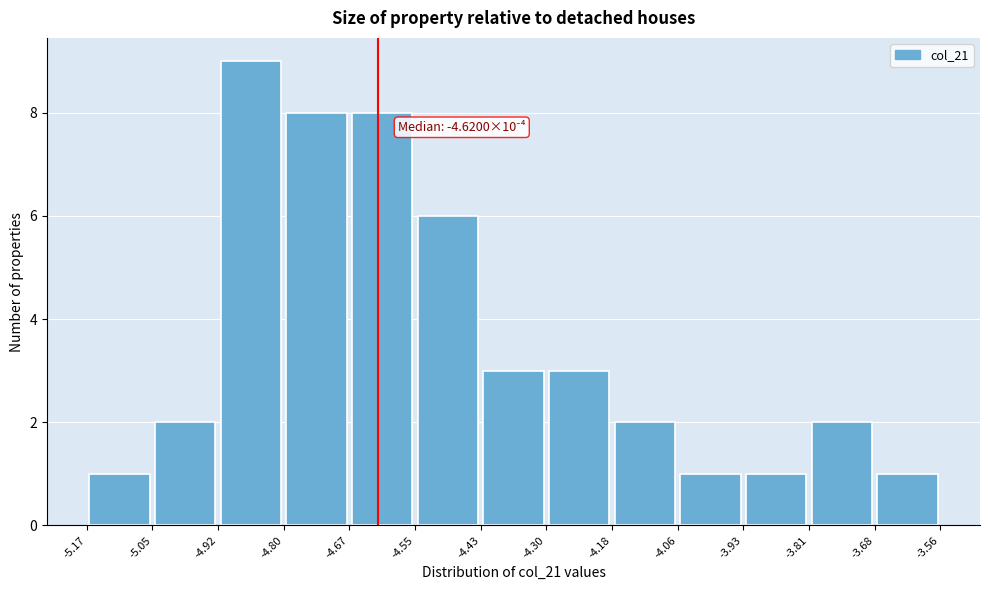

Which range on the x-axis has the tallest bar?

-4.92 to -4.80